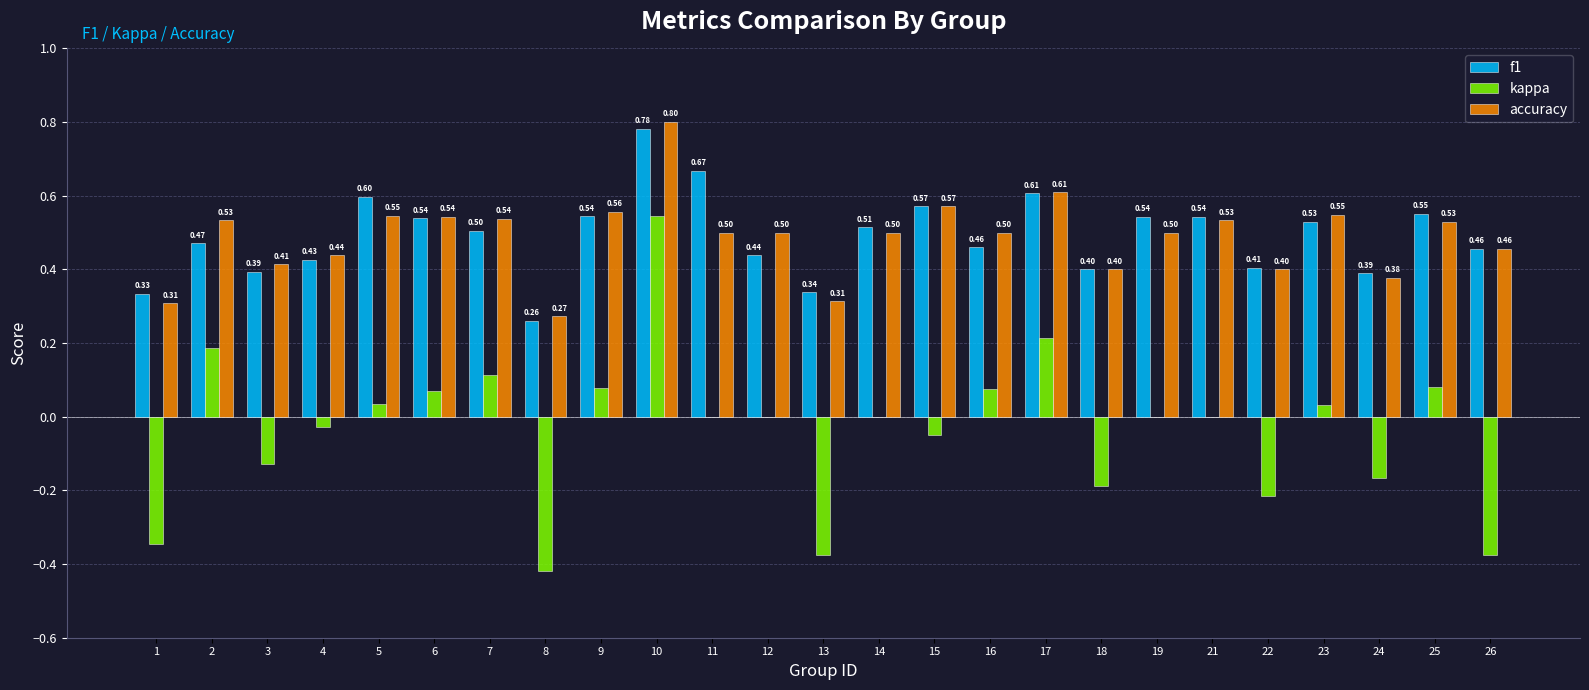

At which category is the sum across all series the highest?

10